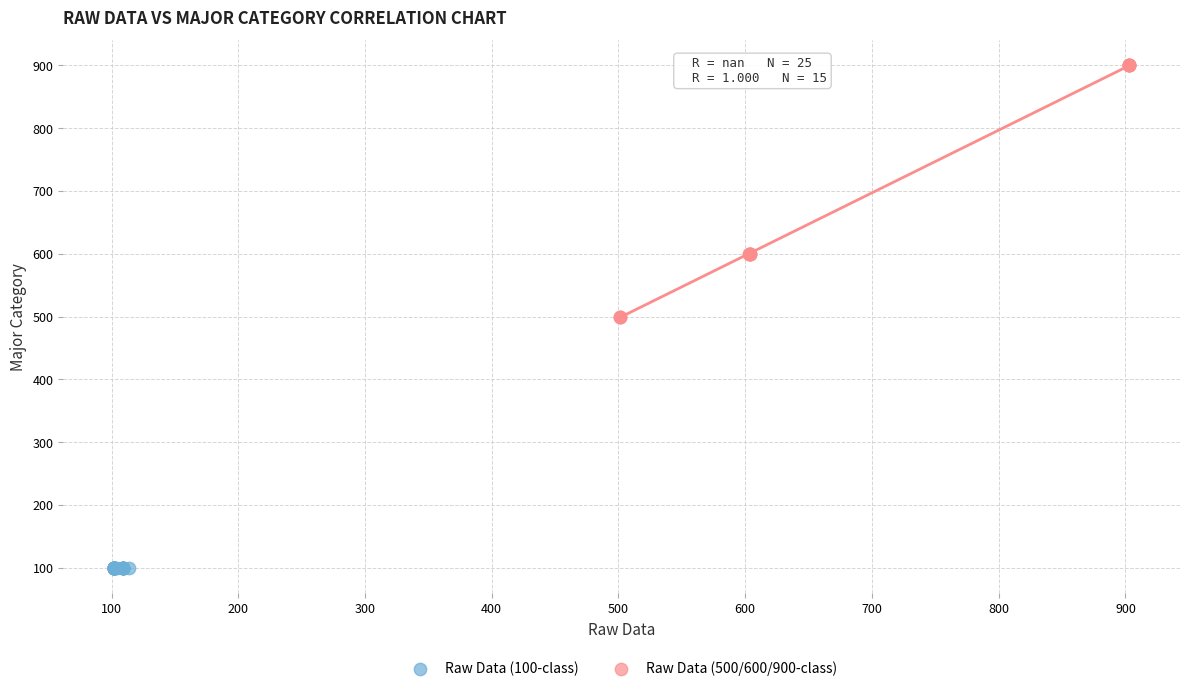

Which series contains the highest Y value?

Raw Data (500/600/900-class)